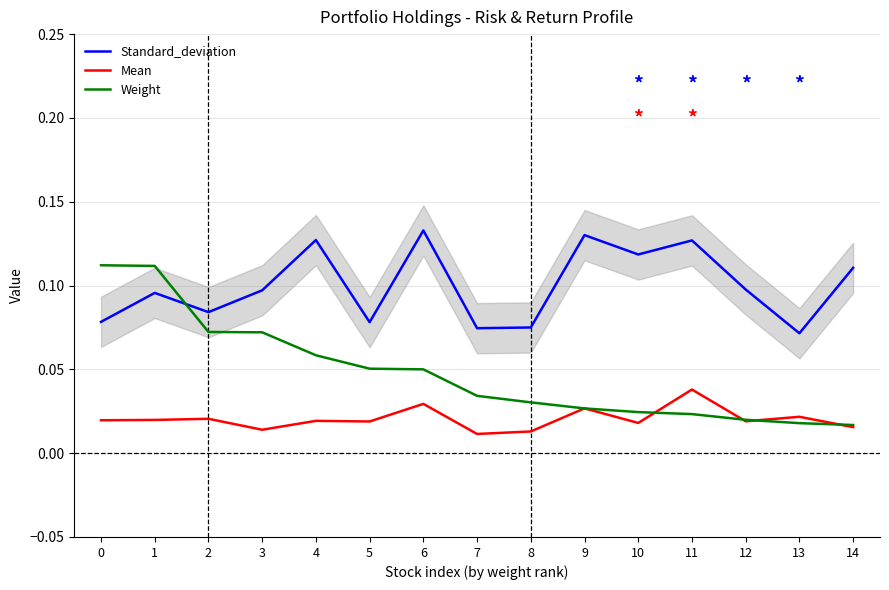

What is the average value of the Standard_deviation series?

0.1